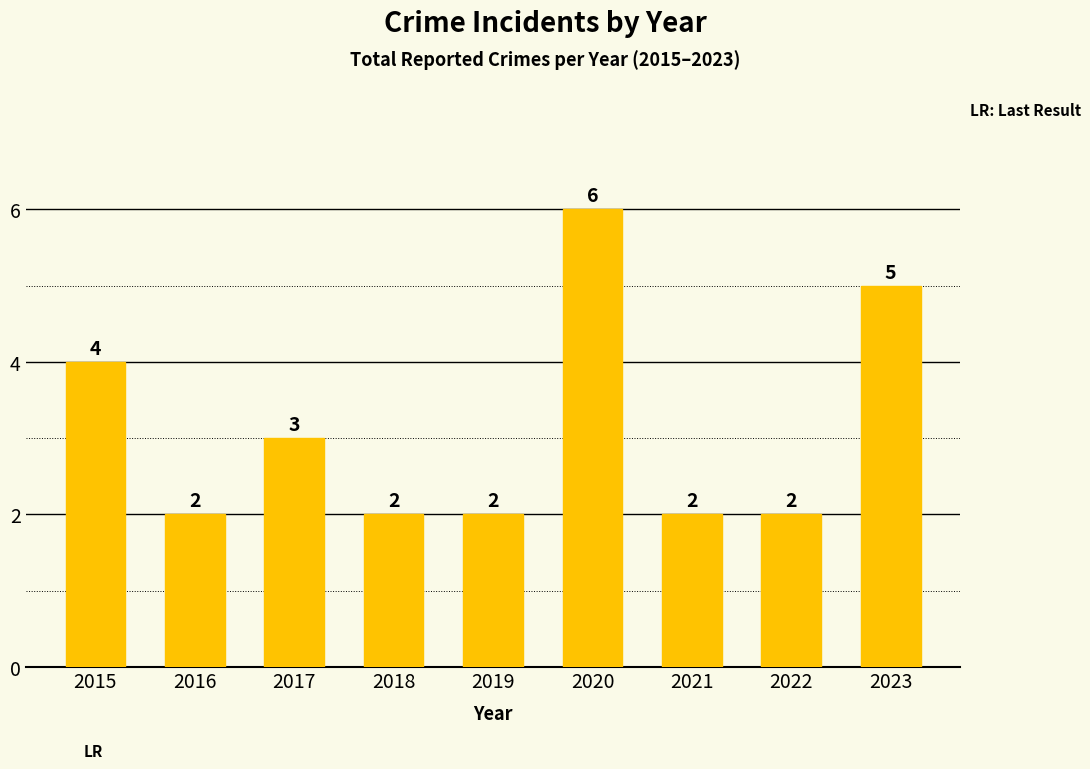

What is the difference between the maximum and minimum values?

4